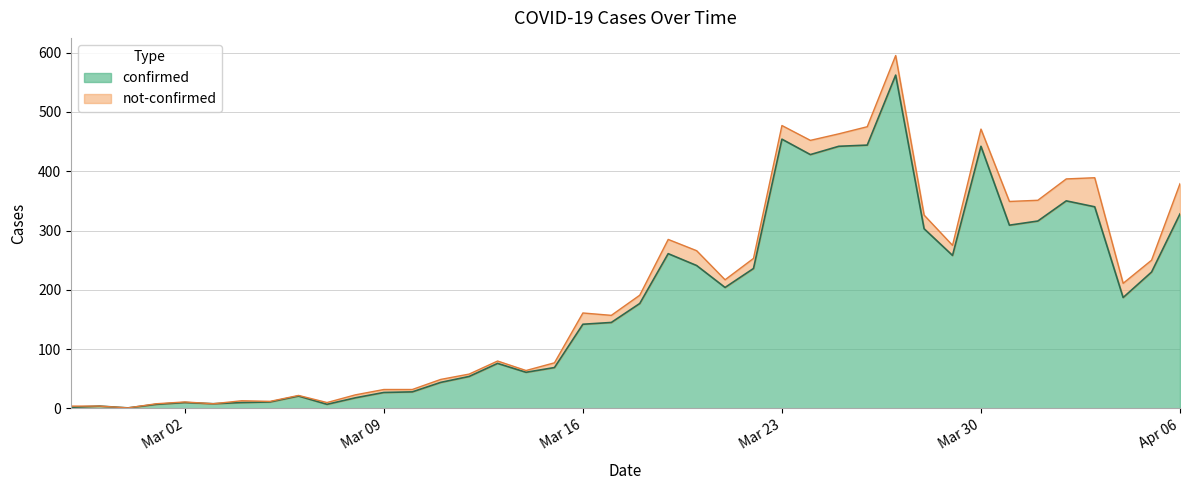

What is the value of the 39th point from the left?

230